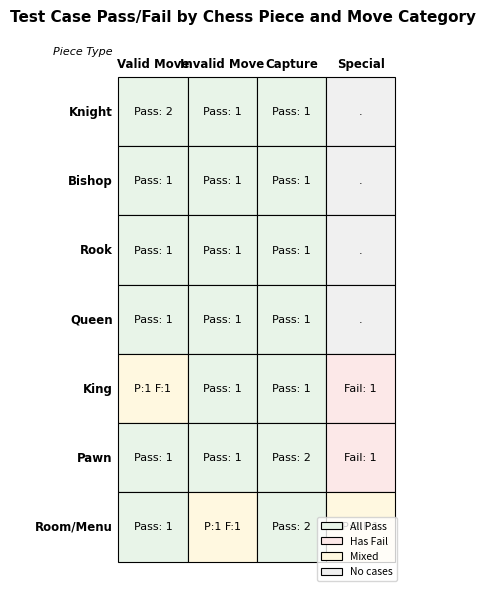

Which series has the widest spread of values?

Knight